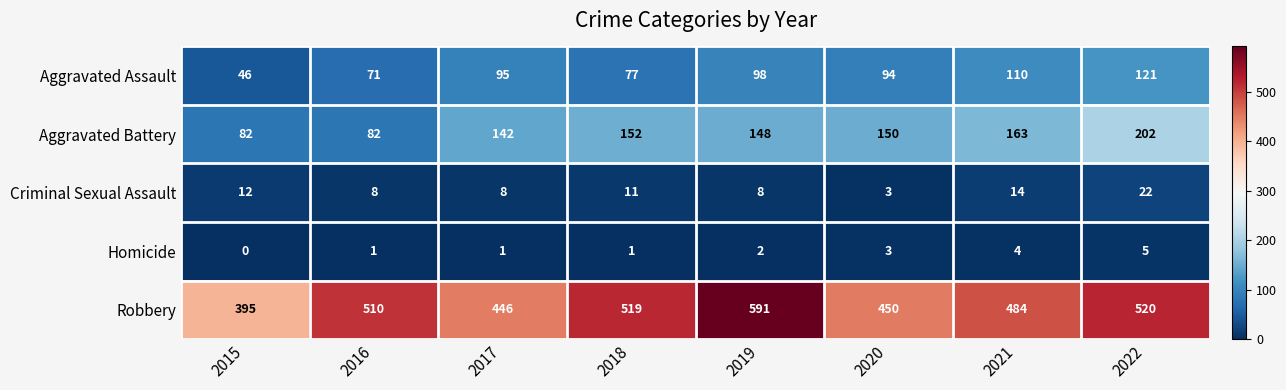

What is the sum of the Aggravated Battery values at 2019 and 2017?

290